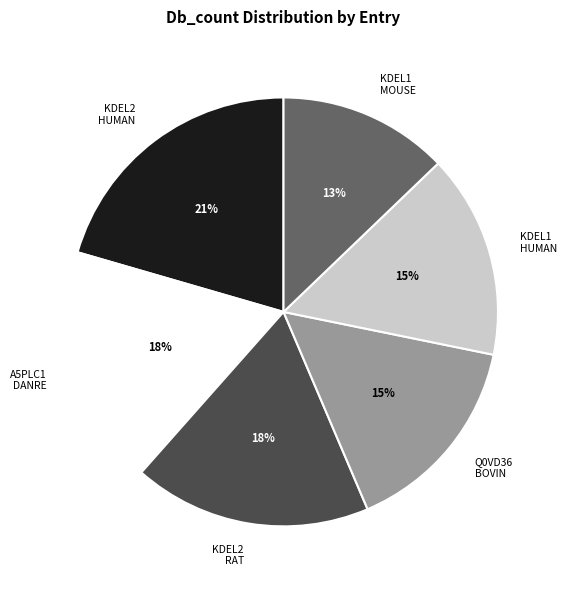

Is there any slice that represents more than half of the pie?

No